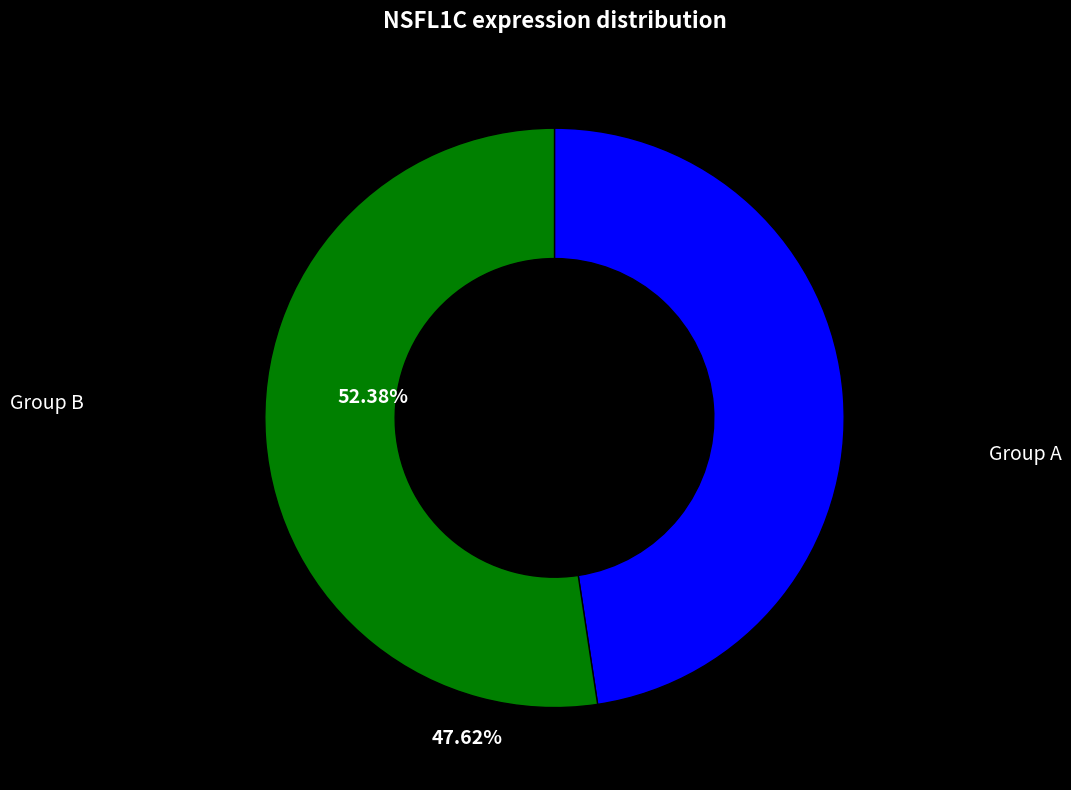

How many segments does this pie chart have?

2